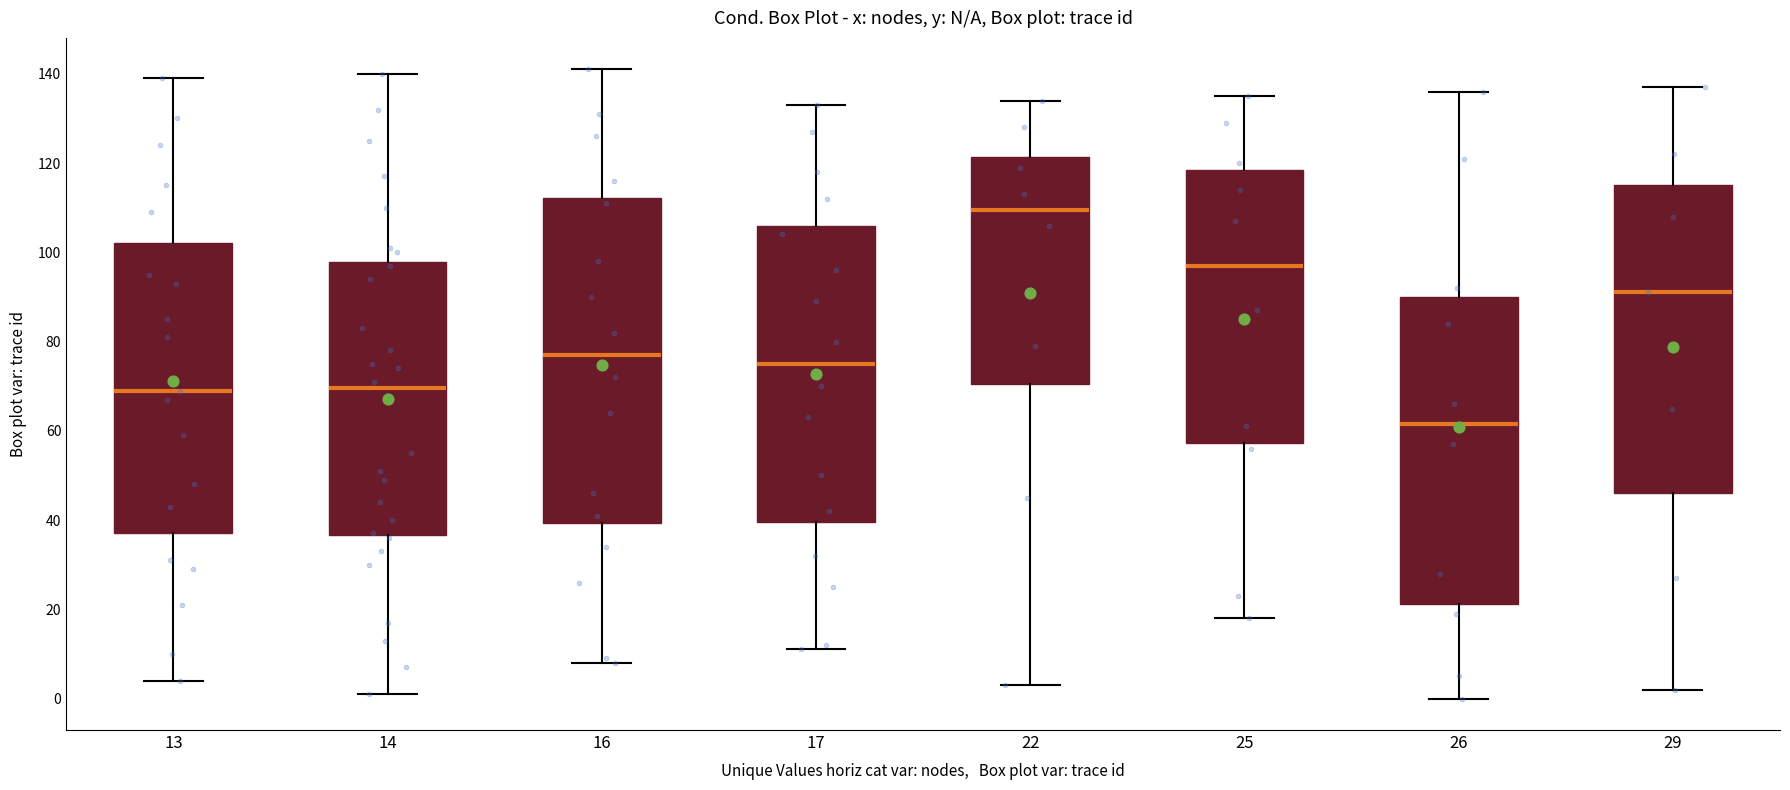

Which box's median line is the highest?

22